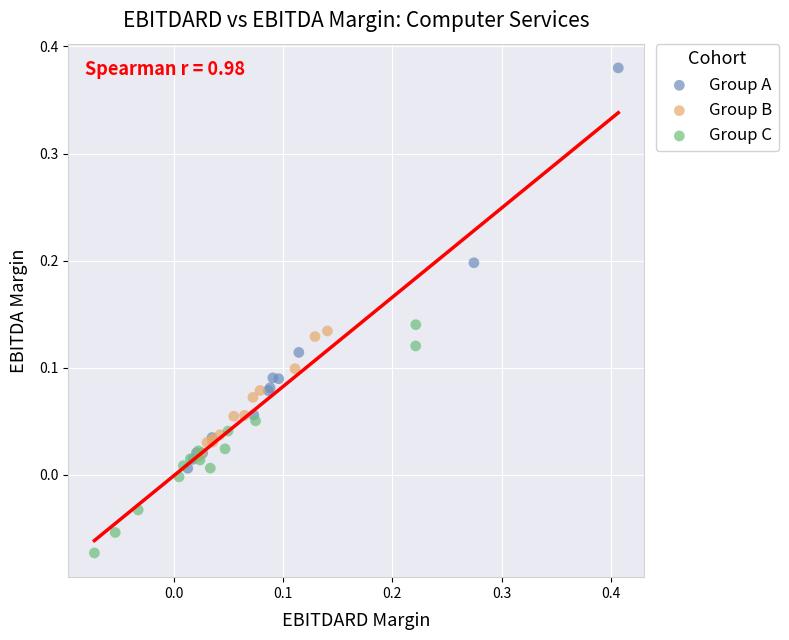

Which series has the largest Y range (max minus min)?

Group A